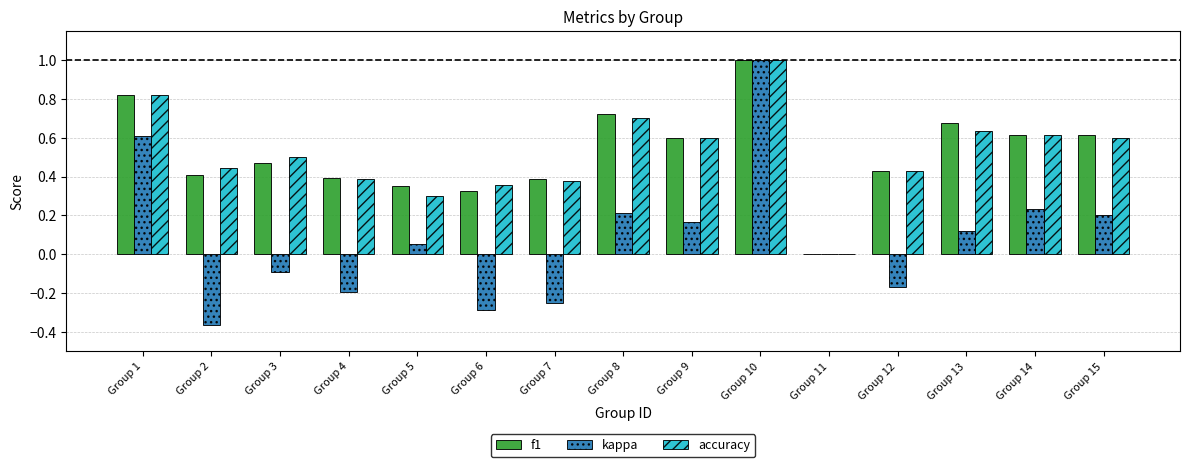

True or false: kappa has a value of -0.0 at Group 3.

False